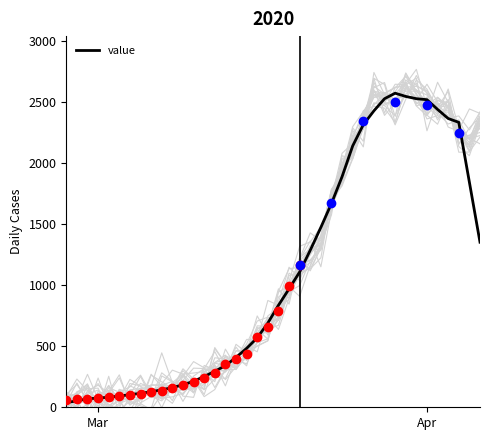

What is the maximum value for value?

2569.0